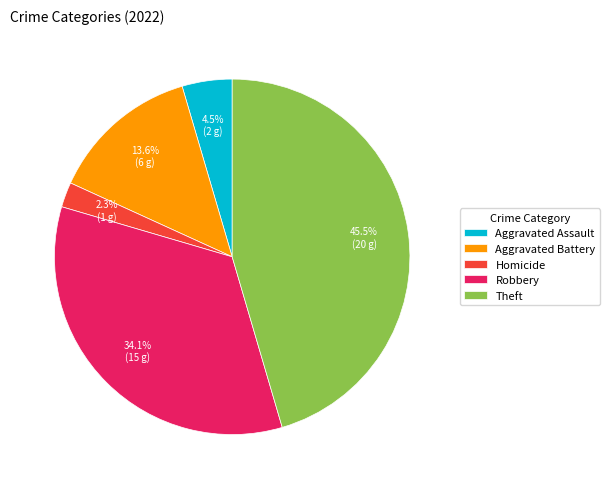

Rank the categories by value from lowest to highest.

Homicide, Aggravated Assault, Aggravated Battery, Robbery, Theft